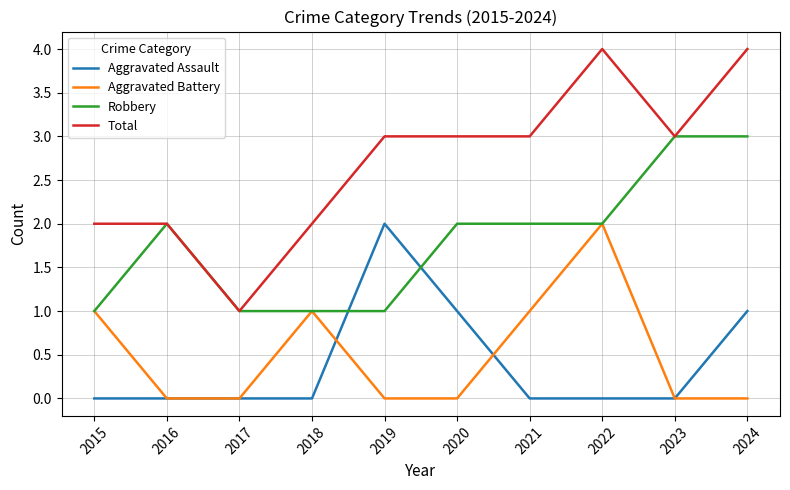

What is the total value across all series at 2015?

4